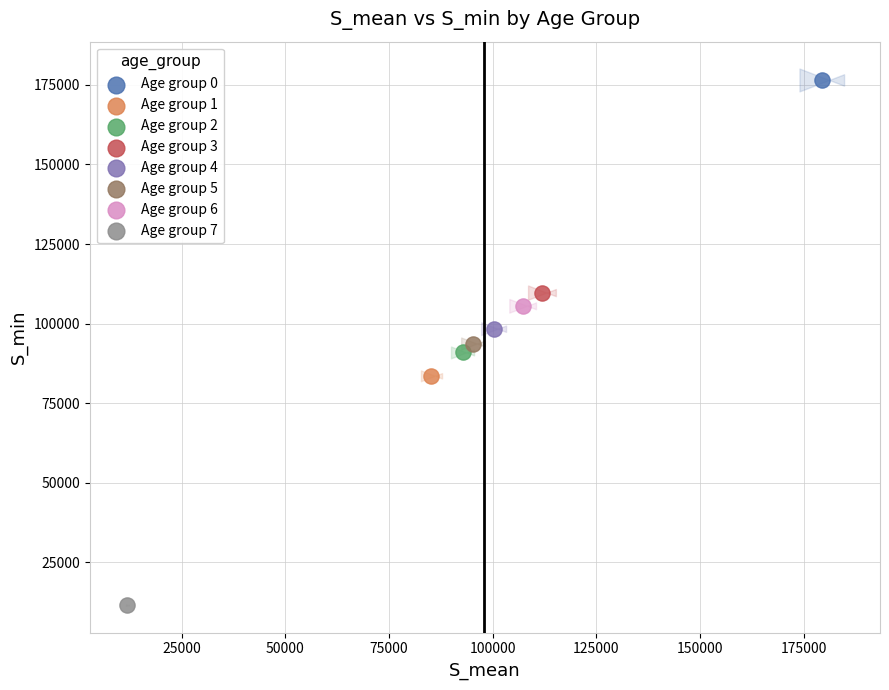

Which series contains the lowest Y value?

Age group 7